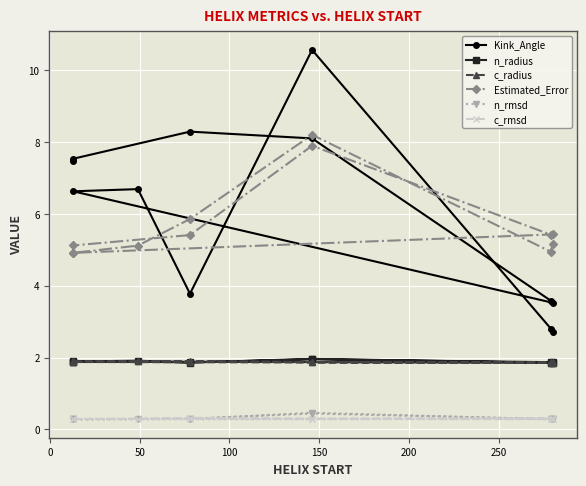

Is the value of c_radius at 200 greater than the value of n_rmsd at 0?

Yes